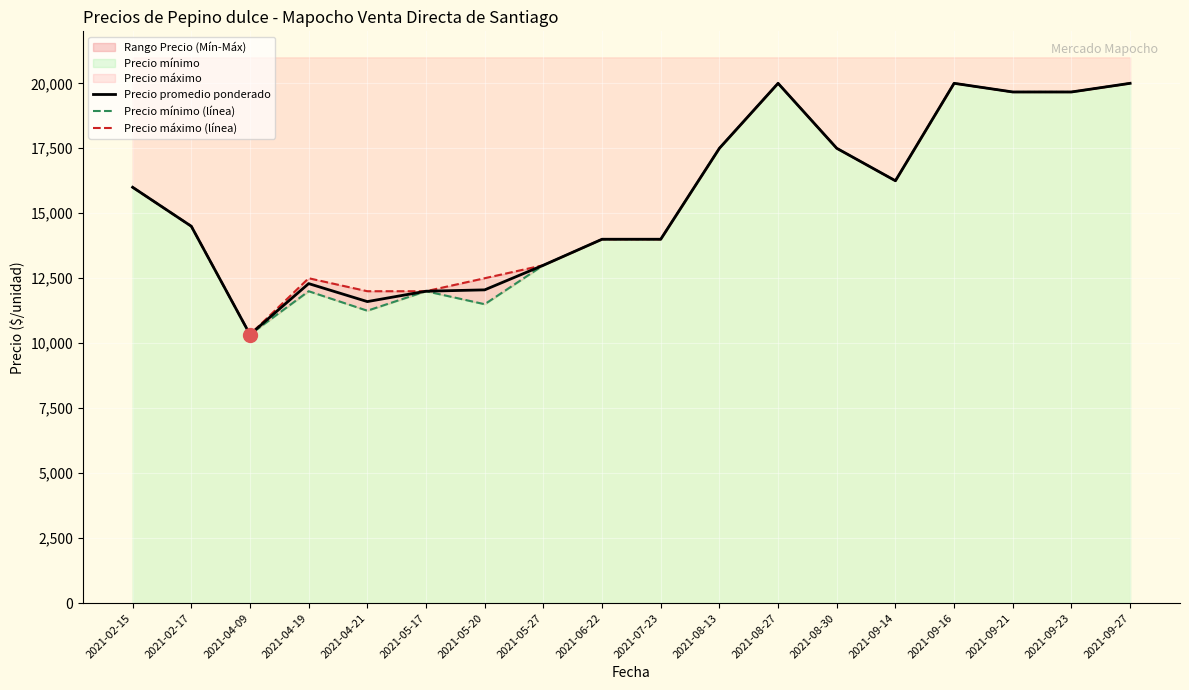

What is the difference between the maximum and minimum values in the Precio mínimo (línea) series?

9666.7